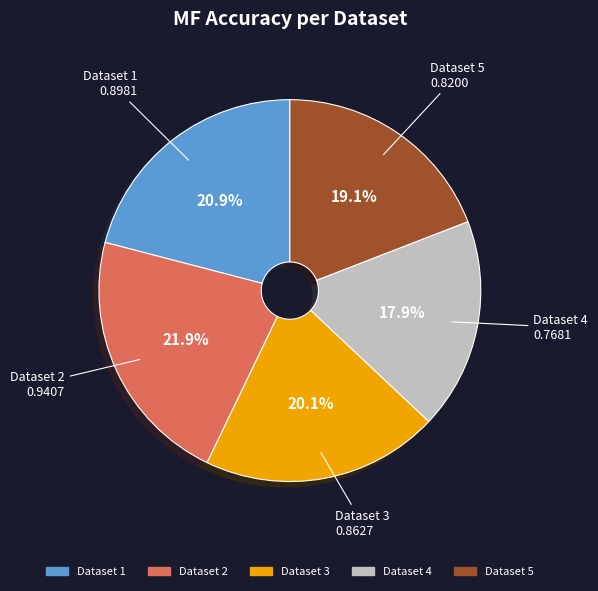

Is there a majority slice in this chart?

No